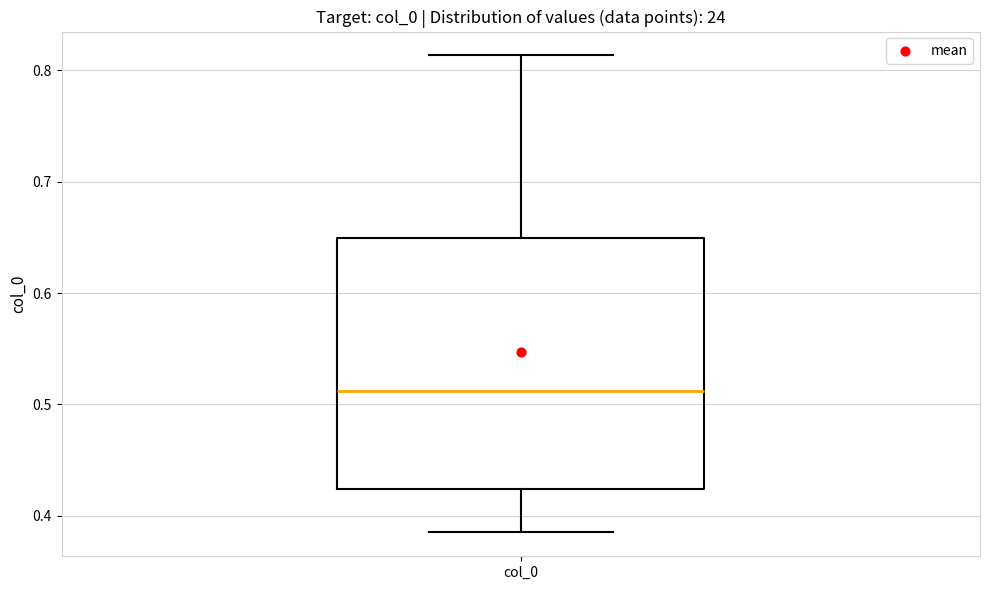

Transcribe this box plot: give where the median line is, the range the box spans, and where the two whiskers end, as read against the y-axis. The values are not printed on the chart, so give them approximately, as read against the axis.

median 0.51, box 0.42 to 0.65, whiskers 0.39 to 0.81